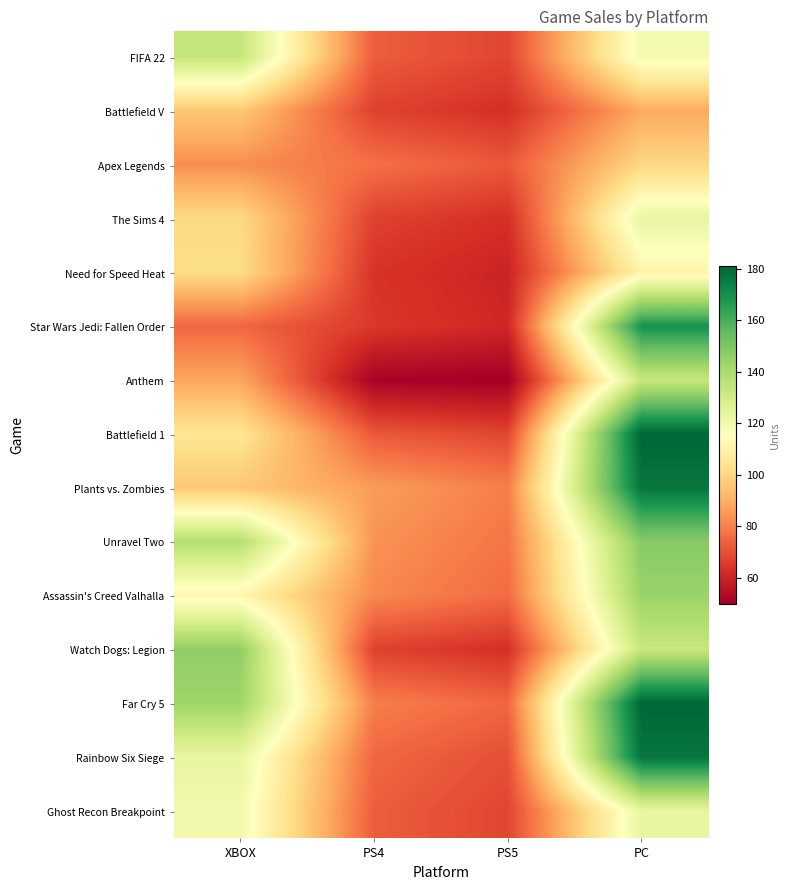

Which has a higher value, PS5 or PS4?

PS4